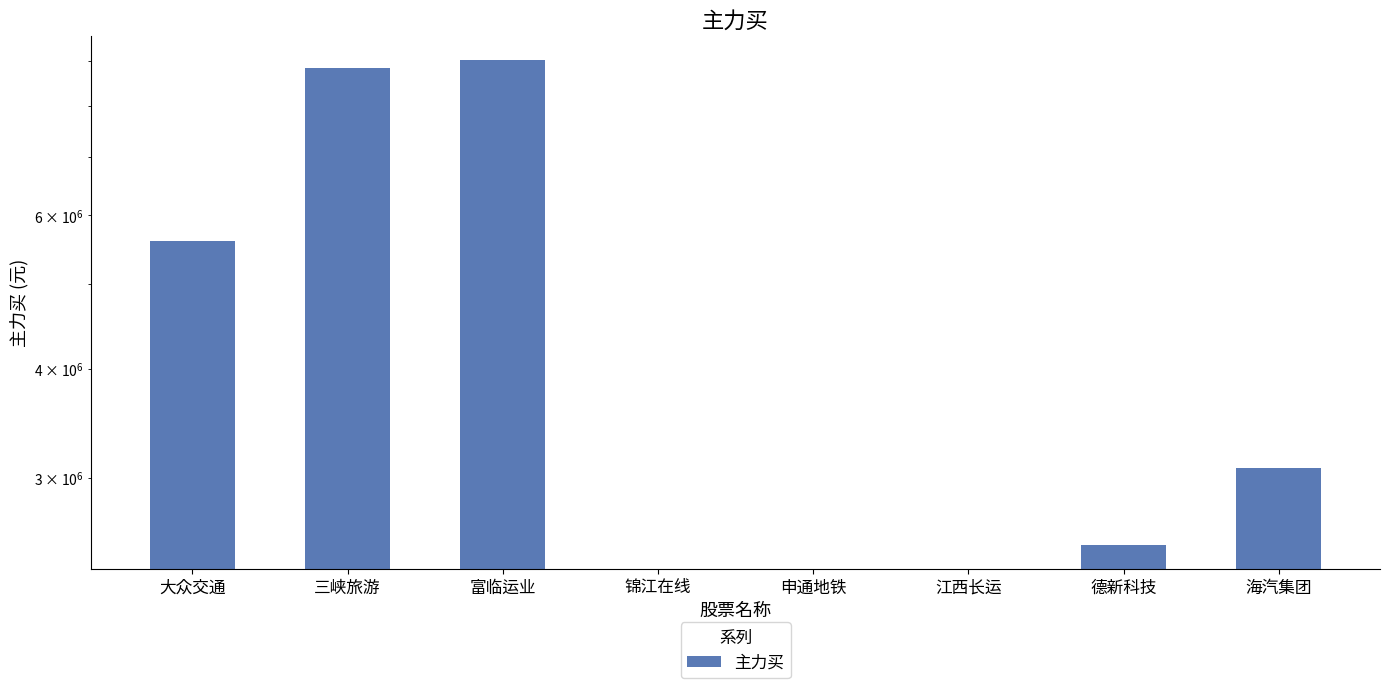

What is the average value?

3632524